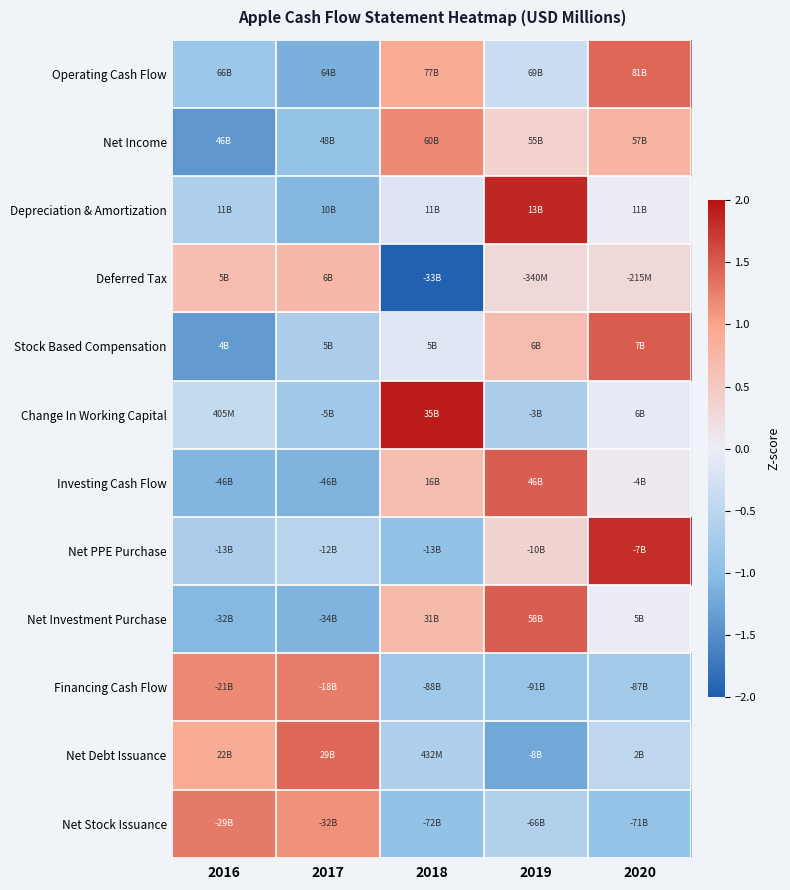

How many series are shown in this chart?

12